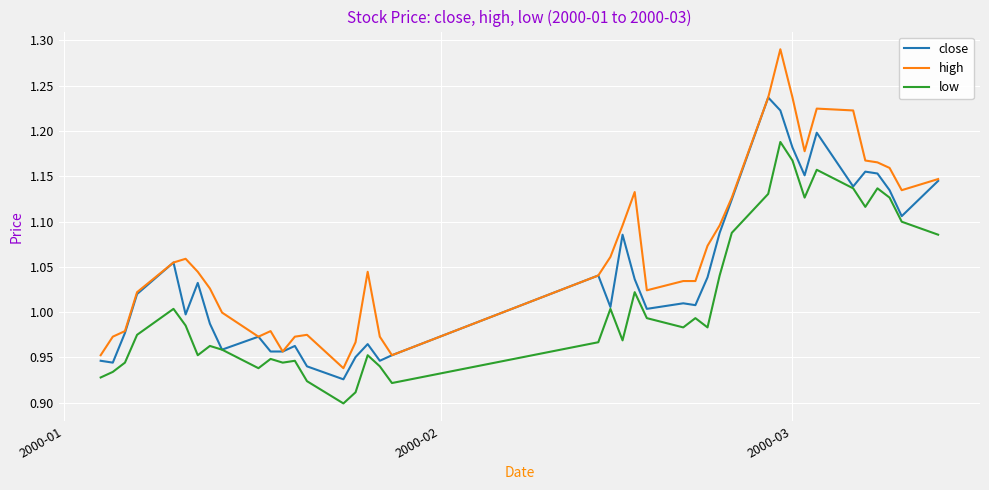

True or false: high and low intersect in this chart.

False